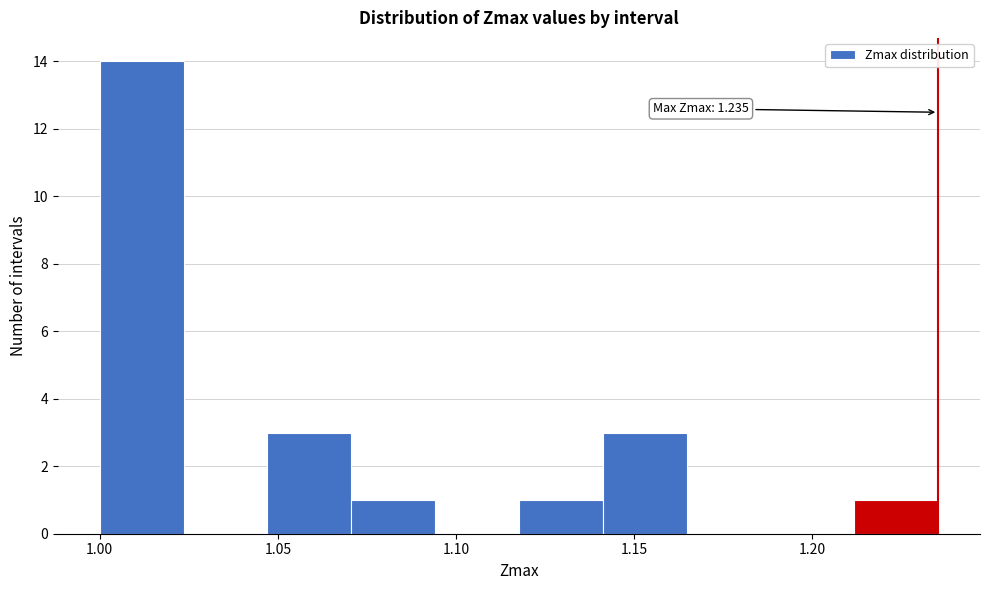

Which range on the x-axis has the tallest bar?

1.000 to 1.025